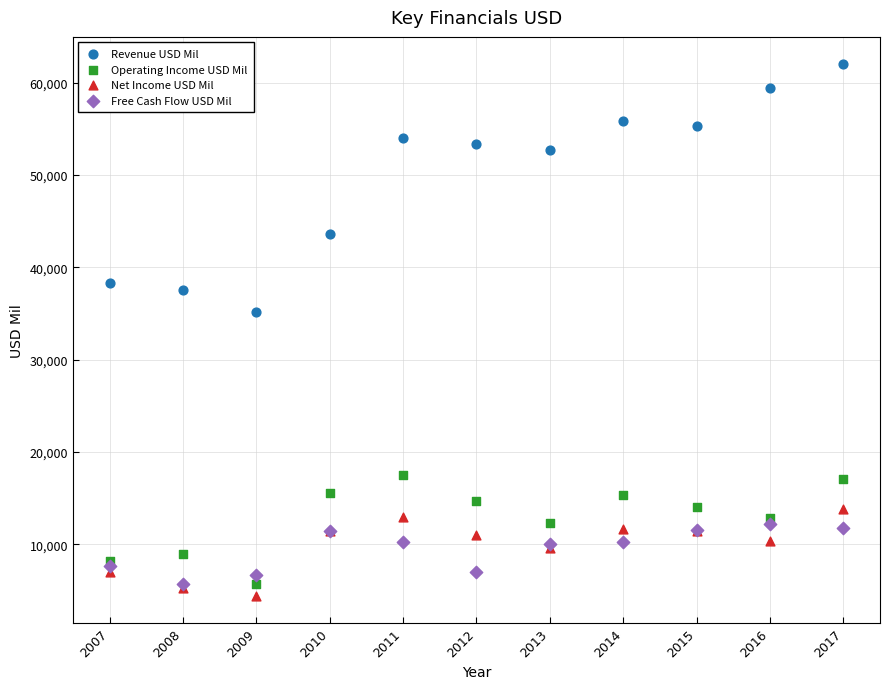

Which series reaches the maximum Y coordinate?

Revenue USD Mil